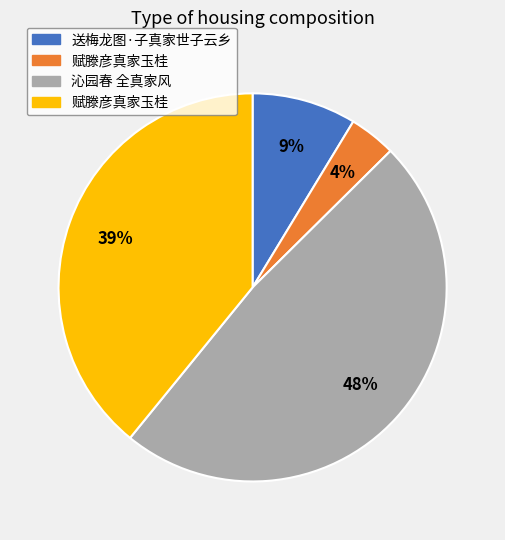

Does any single category account for the majority?

No